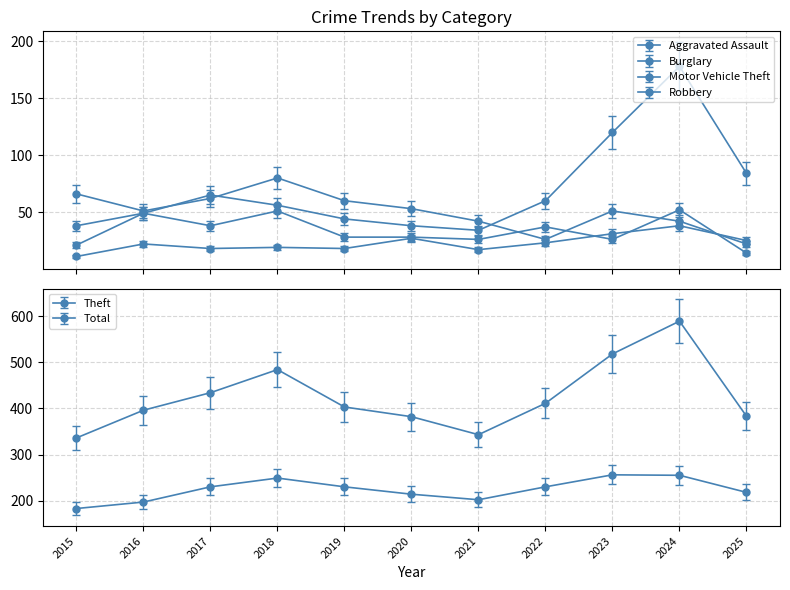

Does the chart have visible grid lines?

Yes